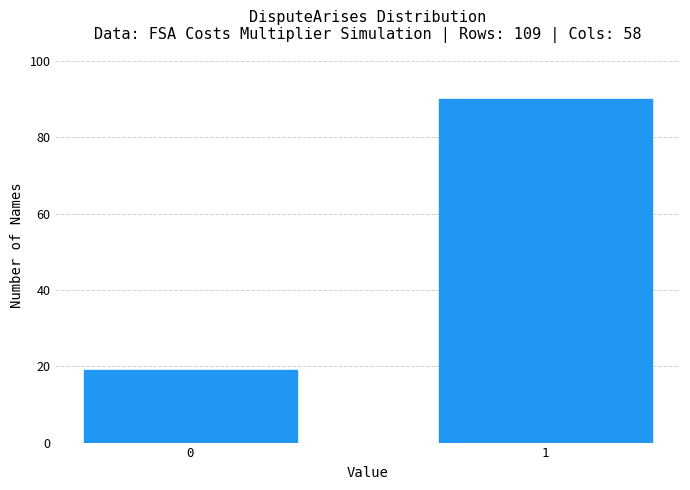

Reading right to left, extract all data points from this chart.

90	19